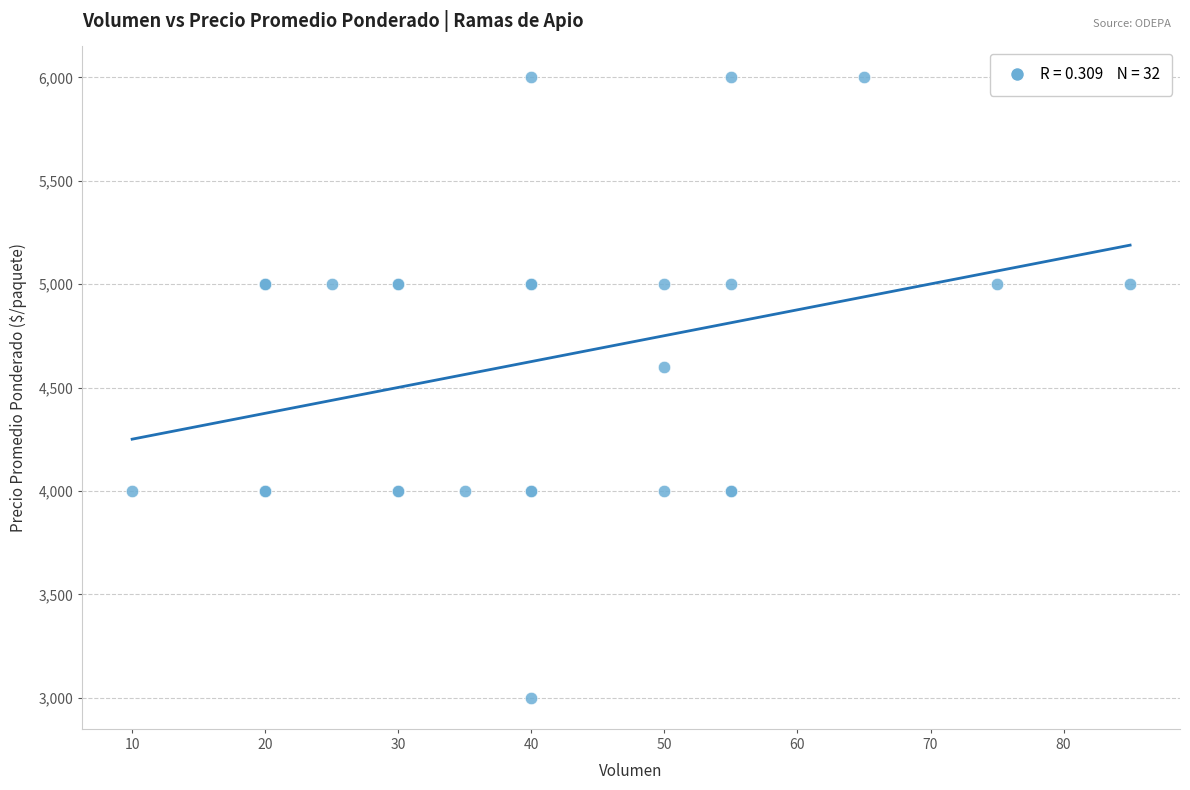

What Y value in the scatter plot is closest to 4500?

4600